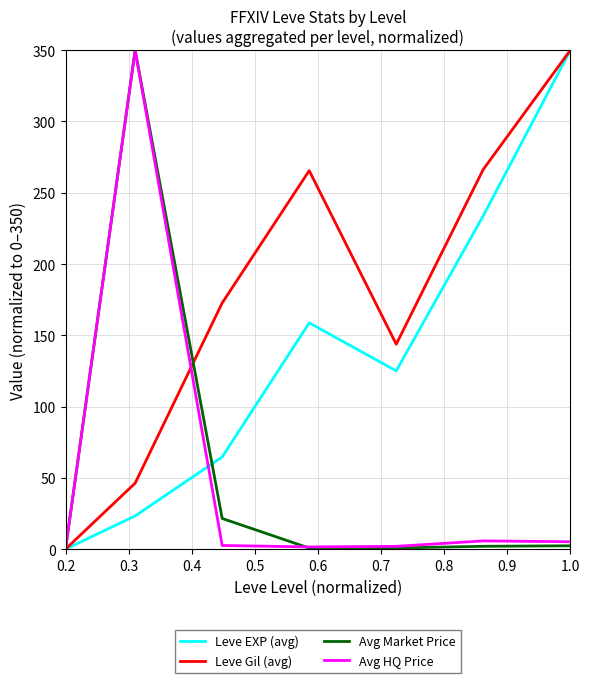

Count the number of categories in the chart.

7